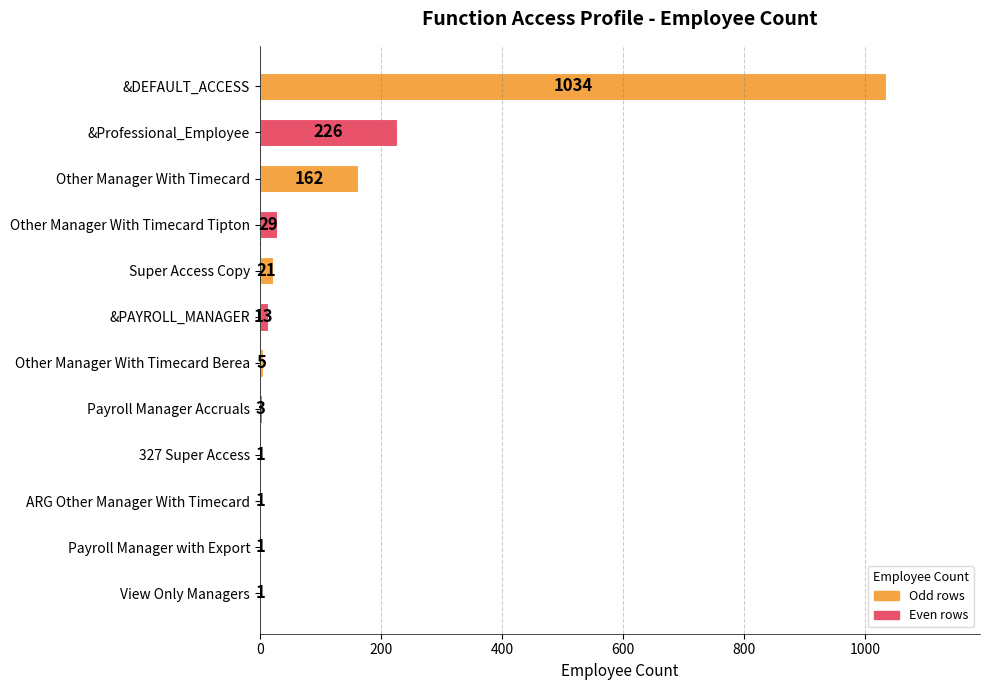

Is it true that the value at ARG Other Manager With Timecard is 1?

True